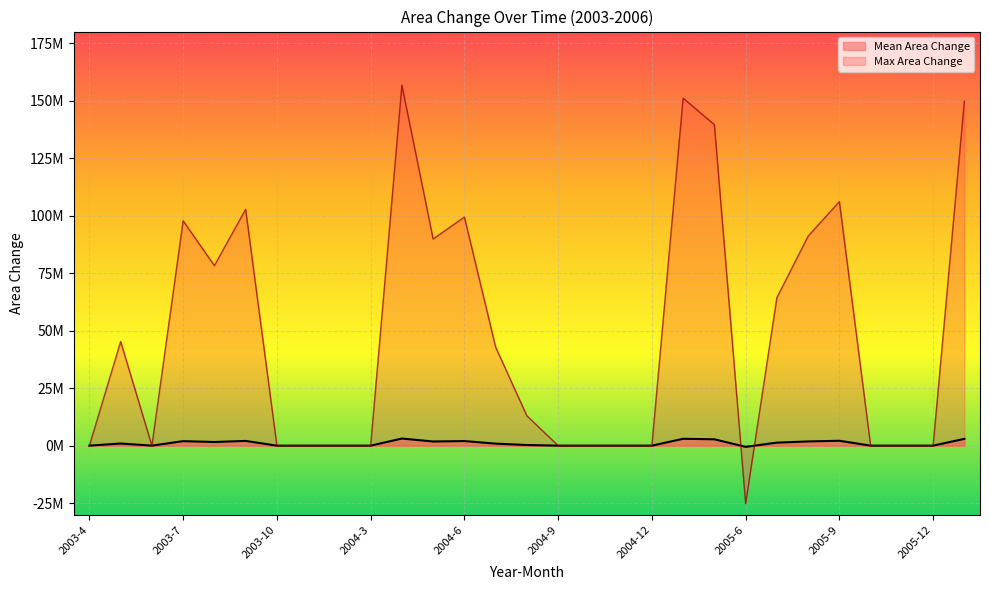

Rank the series by their maximum value, from highest to lowest.

Max Area Change, Mean Area Change